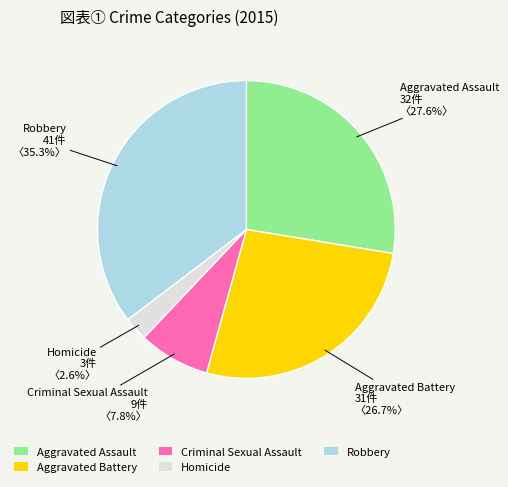

To the nearest percent, what is the difference between the largest and smallest slice percentages?

33%